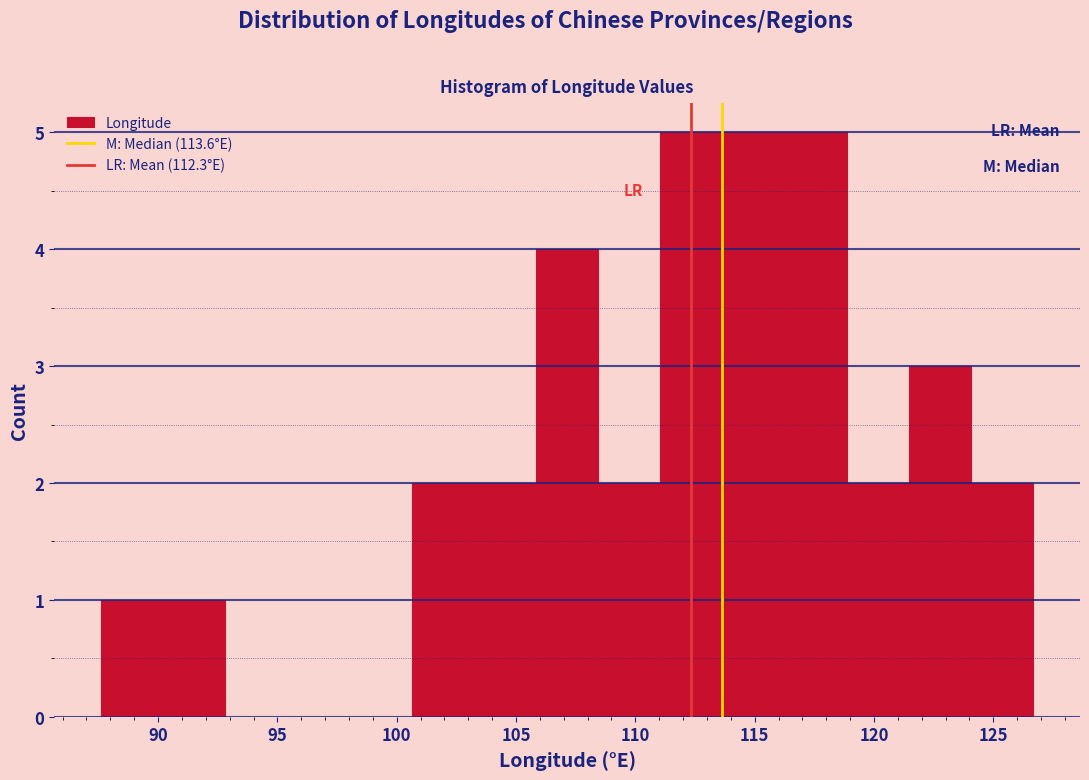

How tall is the bar that spans 87.5 to 90.0 on the x-axis? Neither the bar edges nor the heights are printed on the chart, so give them approximately, as read against the axes.

1